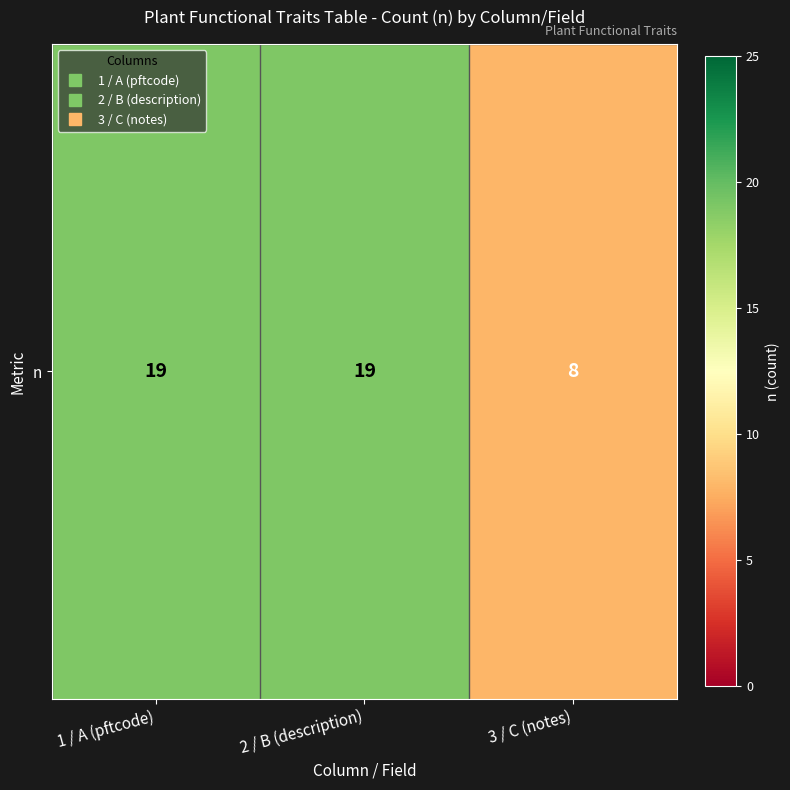

Reading left to right, list all the values displayed in this chart.

1 / A (pftcode)=19	2 / B (description)=19	3 / C (notes)=8